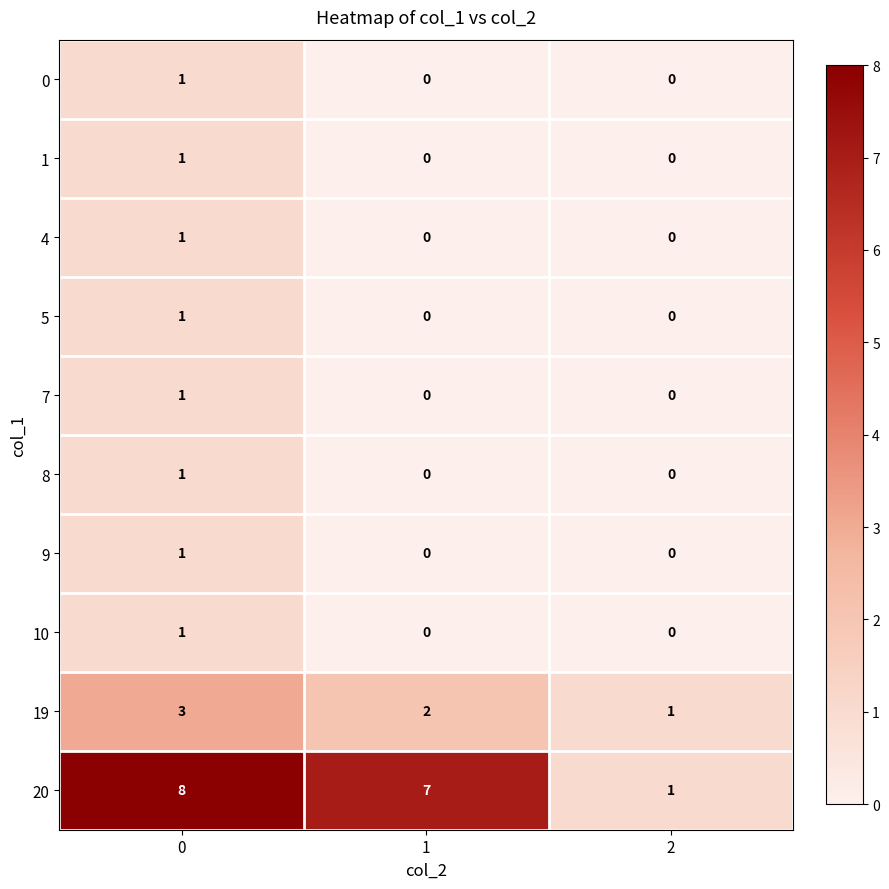

Is it true that 19 equals 1 at 2?

True